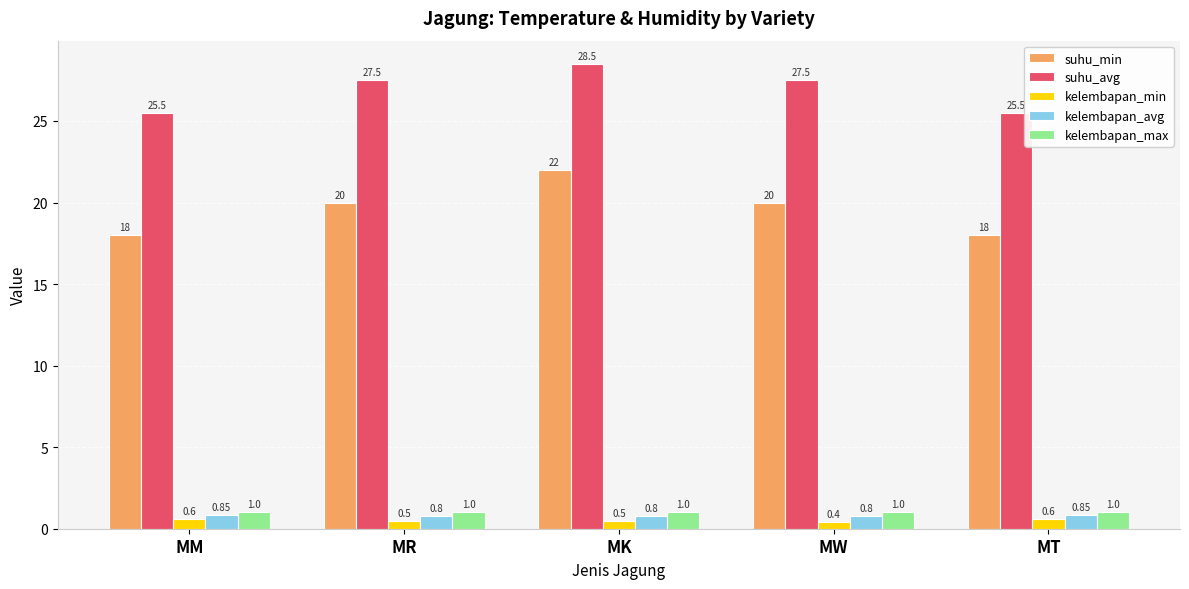

Count the number of data series in this chart.

5